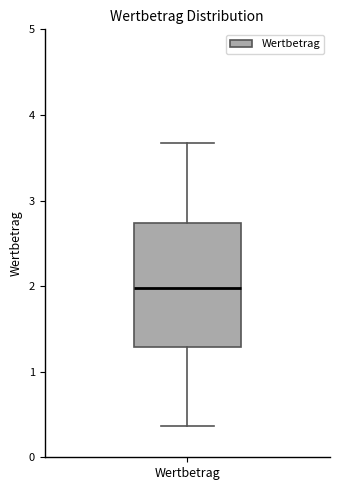

Where is the upper edge of the box for Wertbetrag on the y-axis? The values are not printed on the chart, so give them approximately, as read against the axis.

2.7